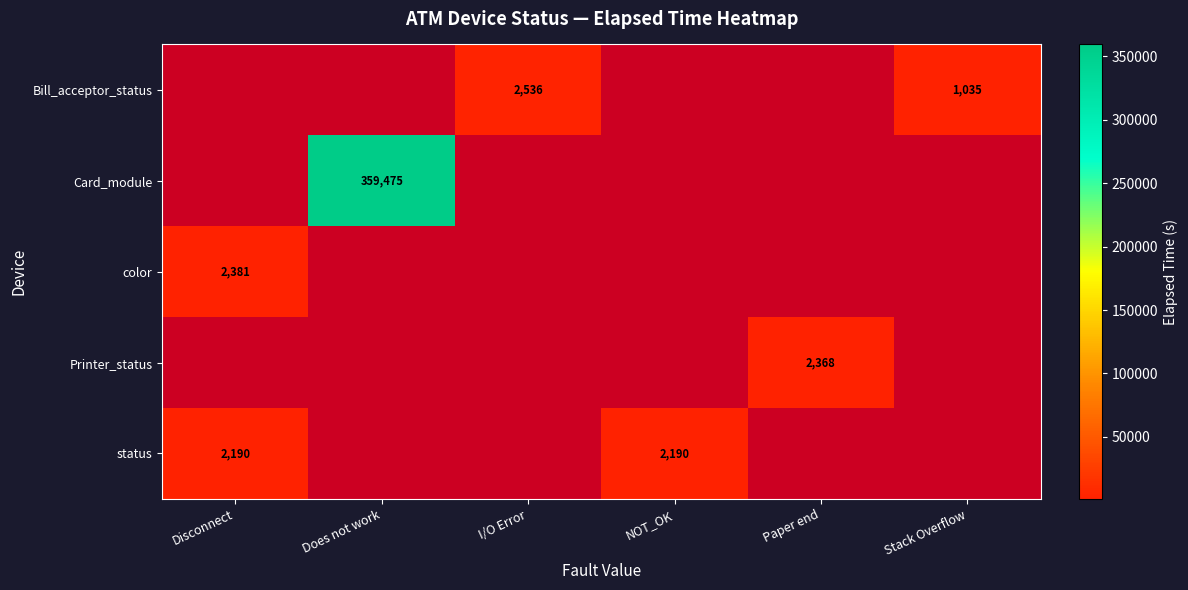

Count the number of data series in this chart.

5